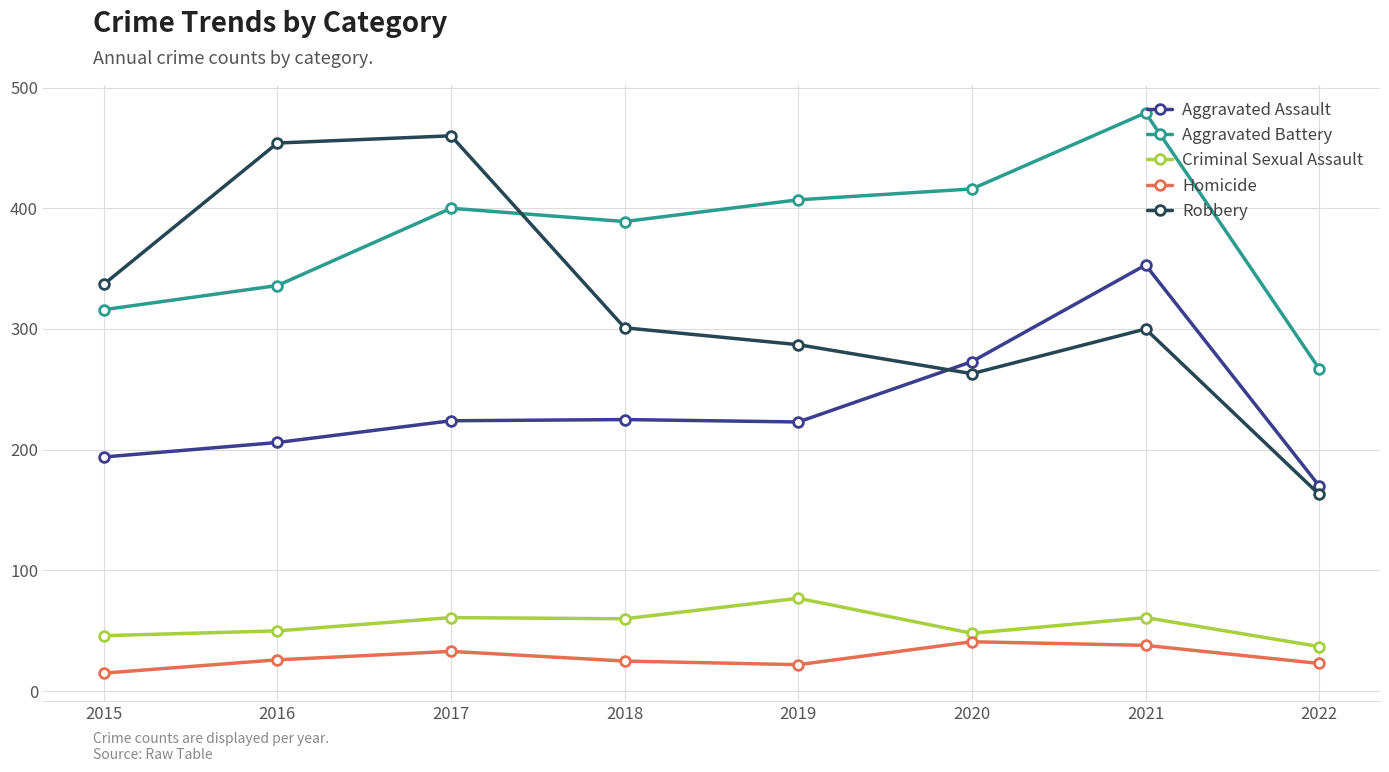

How many intersections are there between Aggravated Assault and Robbery?

1